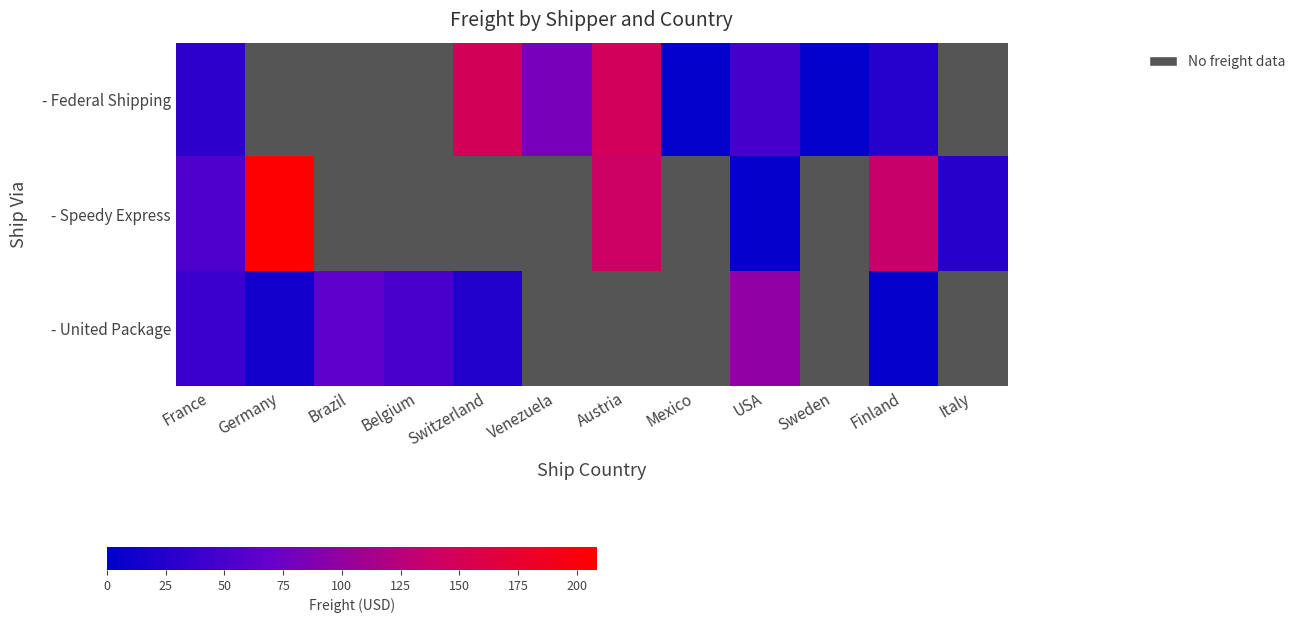

What is the highest value of the - United Package series?

98.0